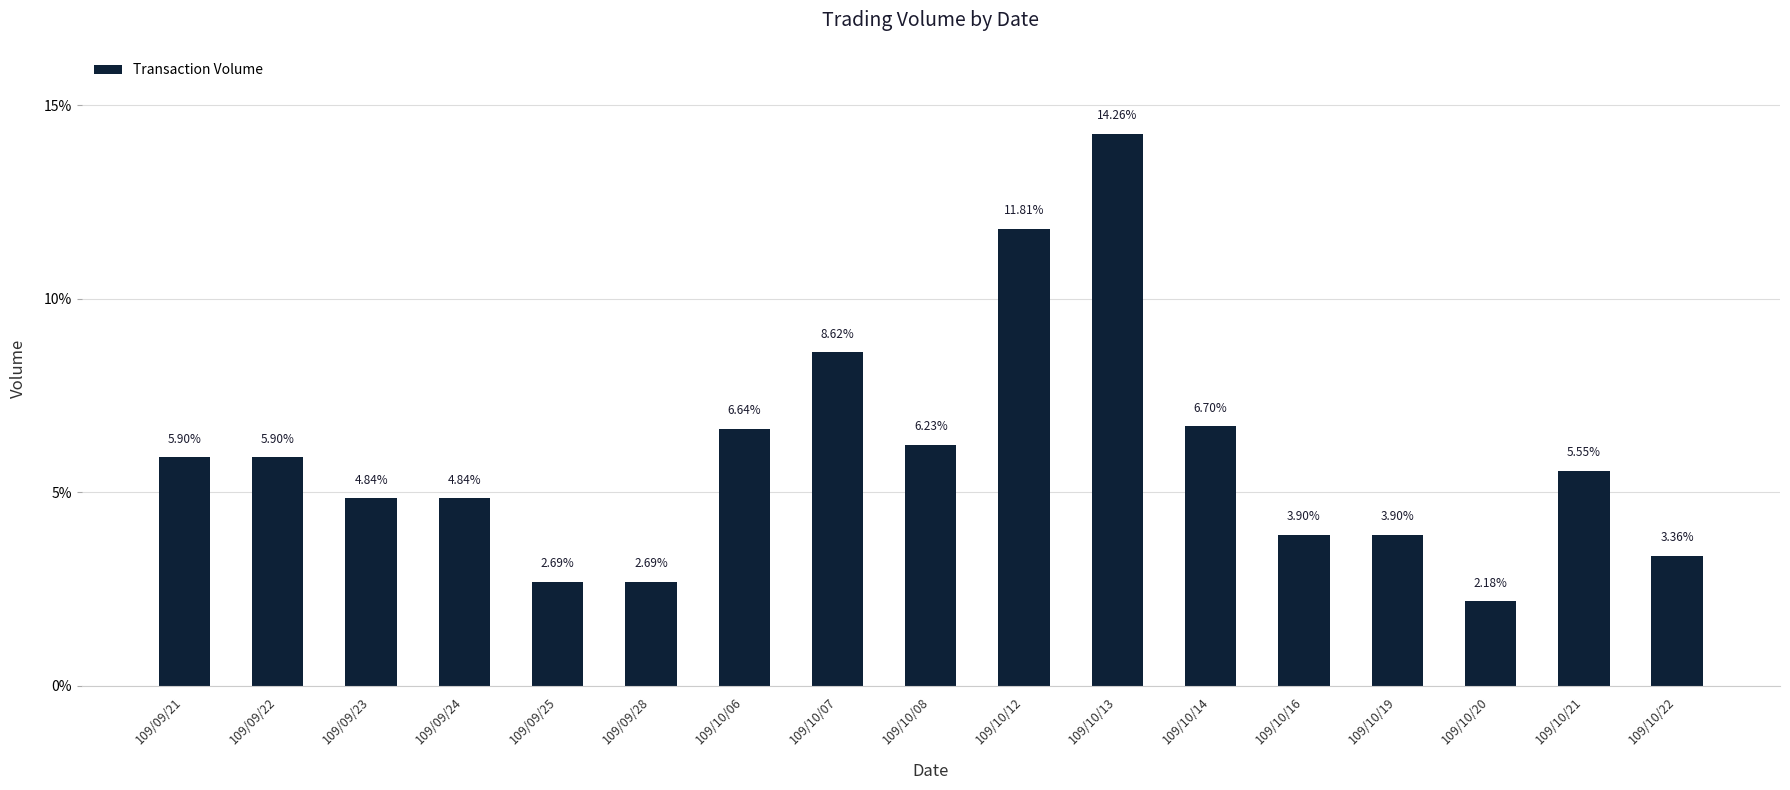

What is the difference between the maximum and second lowest values?

11.6